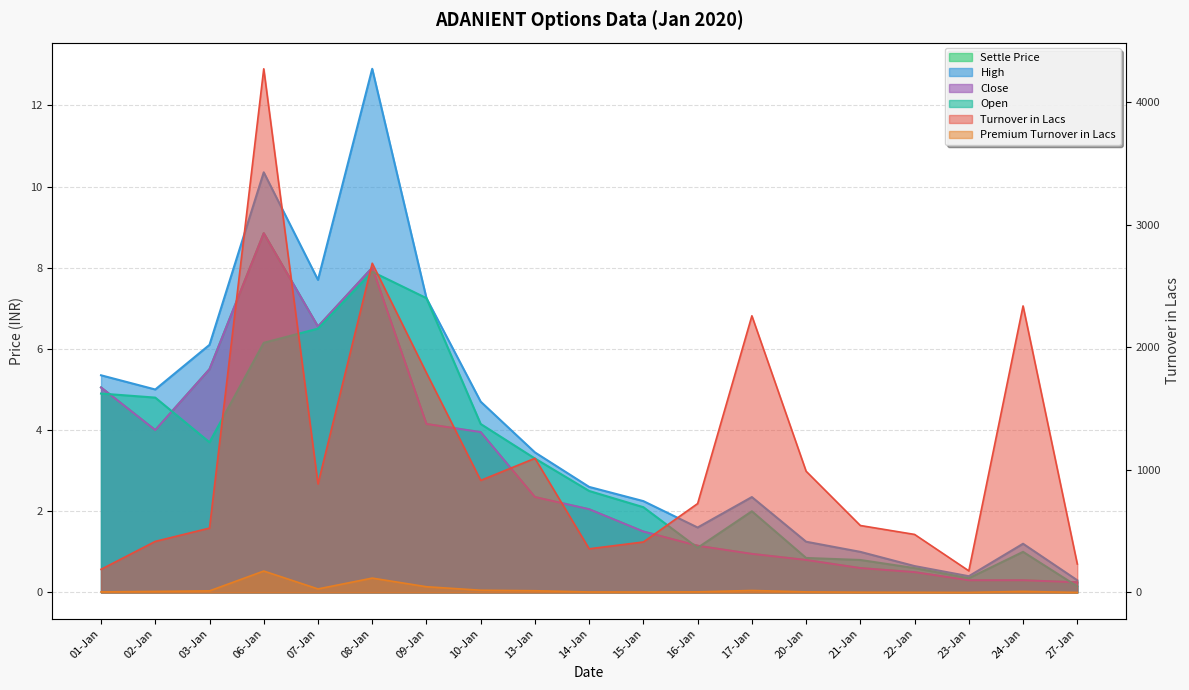

Between 02-Jan and 06-Jan, which is larger?

06-Jan